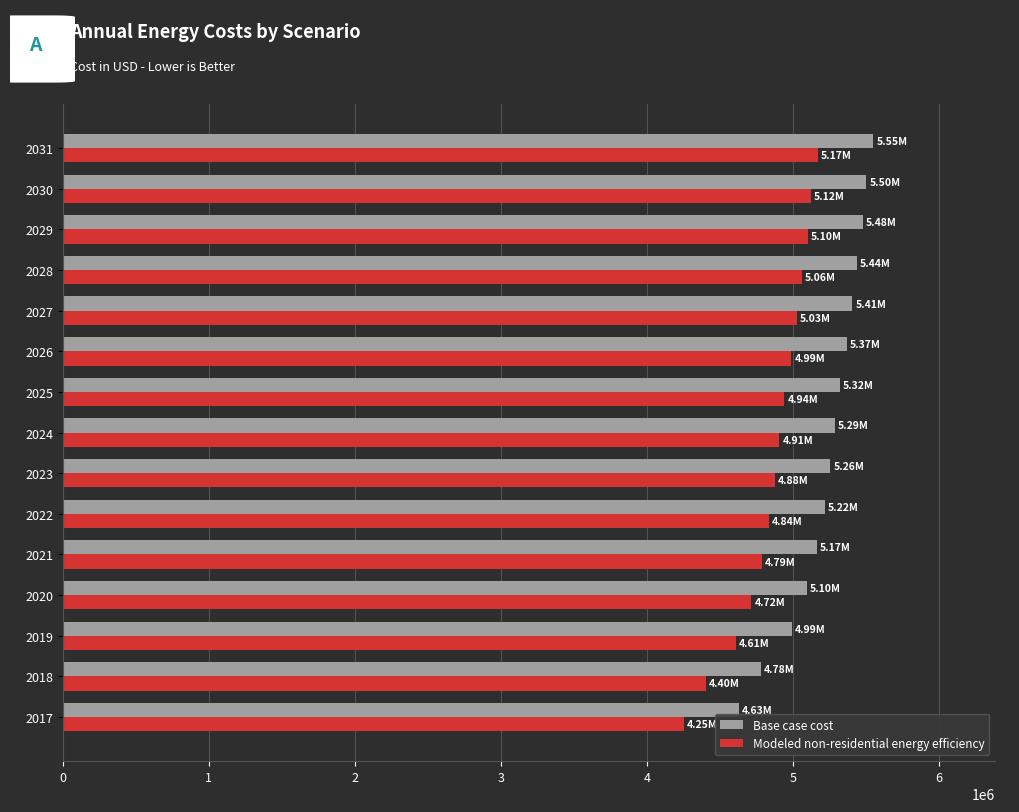

Rank the series by their average value, from lowest to highest.

Modeled non-residential energy efficiency, Base case cost